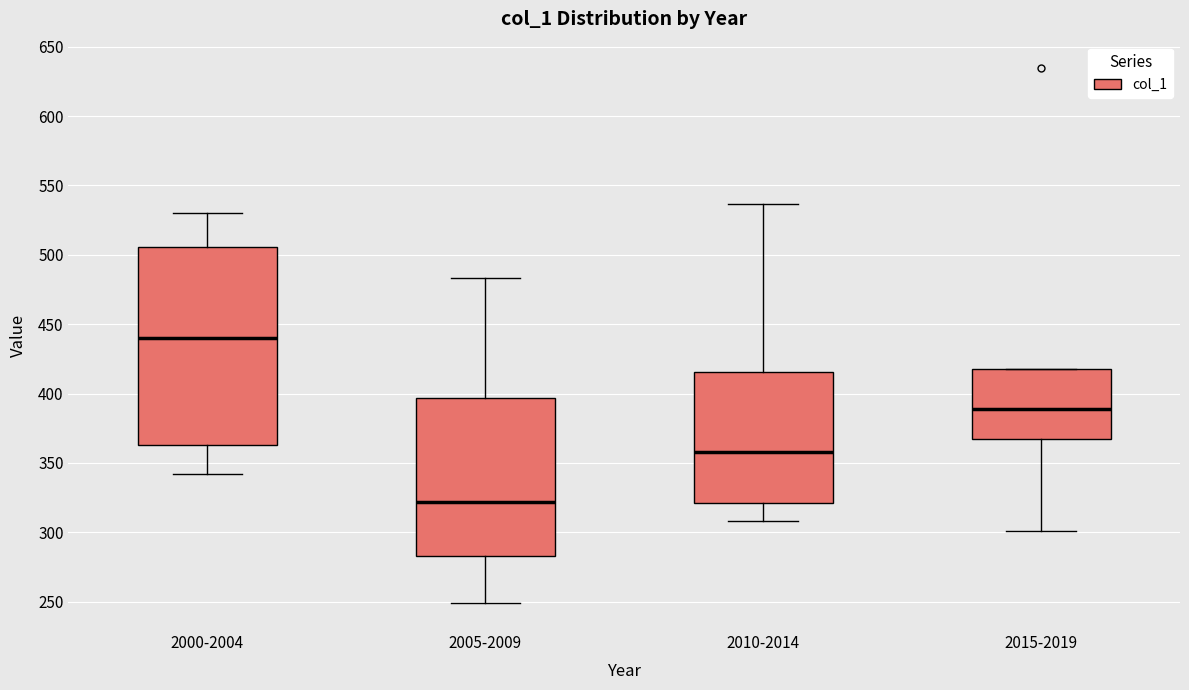

Reading left to right, read every box against the y-axis: the position of its median line, the range the box covers, and the ends of its whiskers. The values are not printed on the chart, so give them approximately, as read against the axis.

2000-2004: median 440, box 365 to 505, whiskers 340 to 530
2005-2009: median 320, box 285 to 395, whiskers 250 to 485
2010-2014: median 360, box 320 to 415, whiskers 310 to 535
2015-2019: median 390, box 365 to 415, whiskers 300 to 415